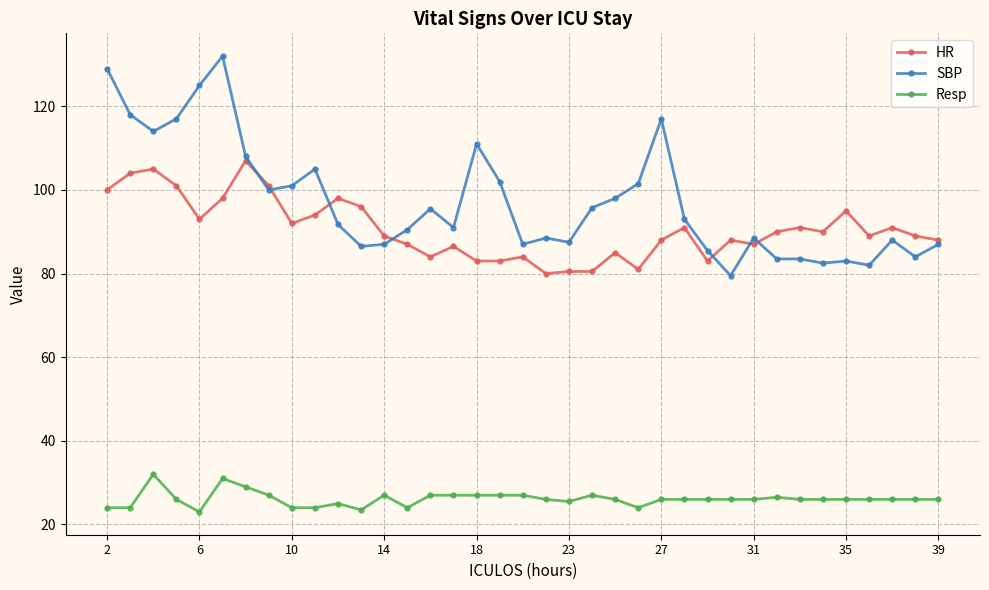

What is the sum of all SBP values?

3599.5